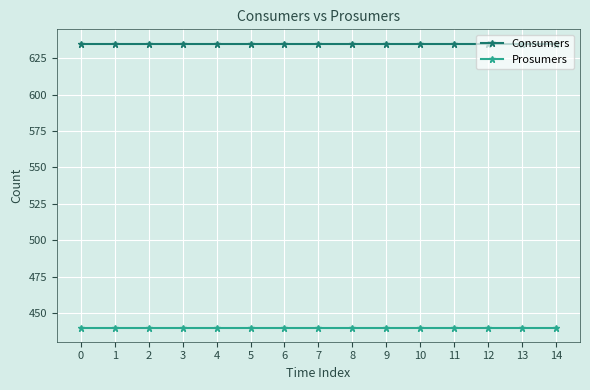

What is the difference between the highest and lowest values at 12?

195